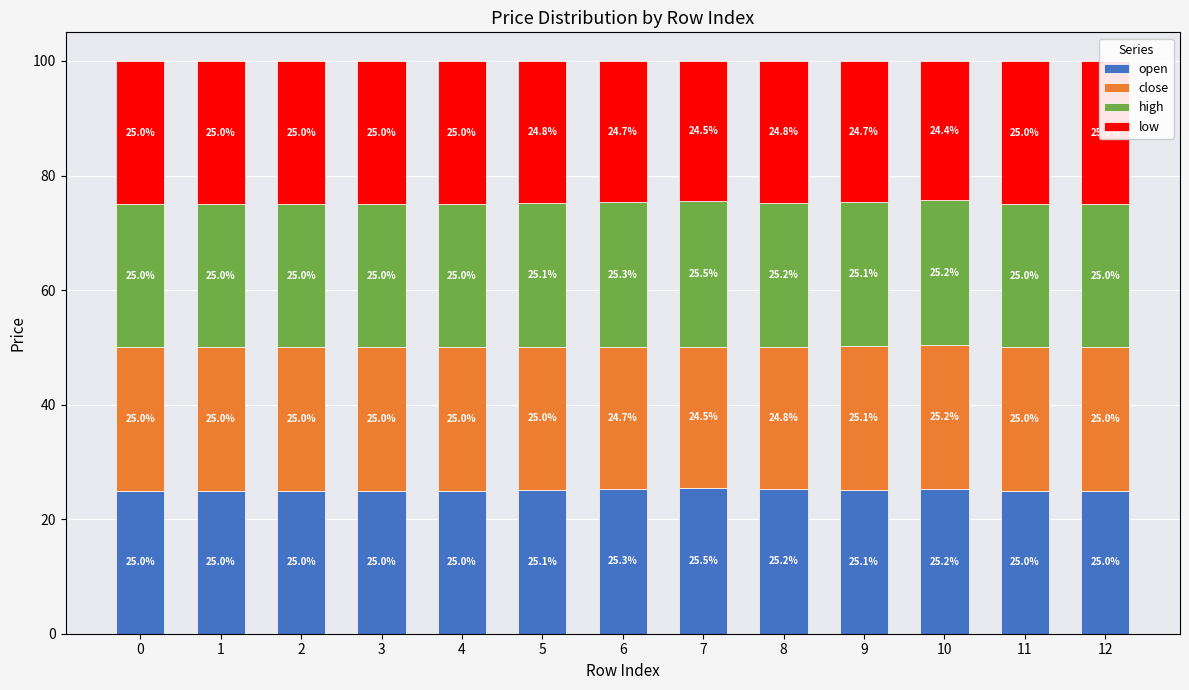

What is the value of the low bar at the 1st from the left?

25.0